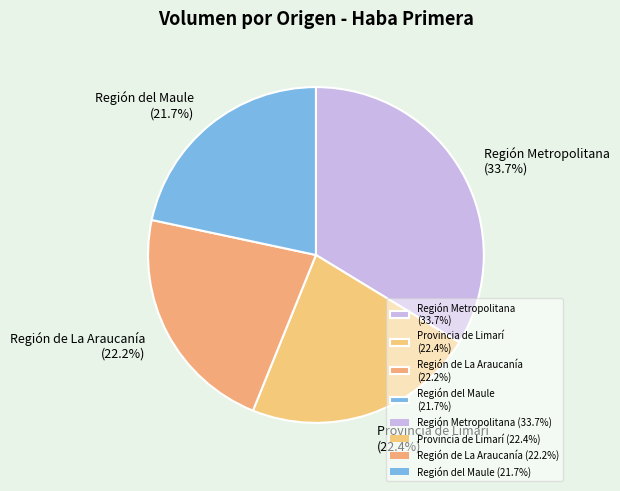

What portion of the pie excludes Provincia de Limarí (22.4%)?

77.6%